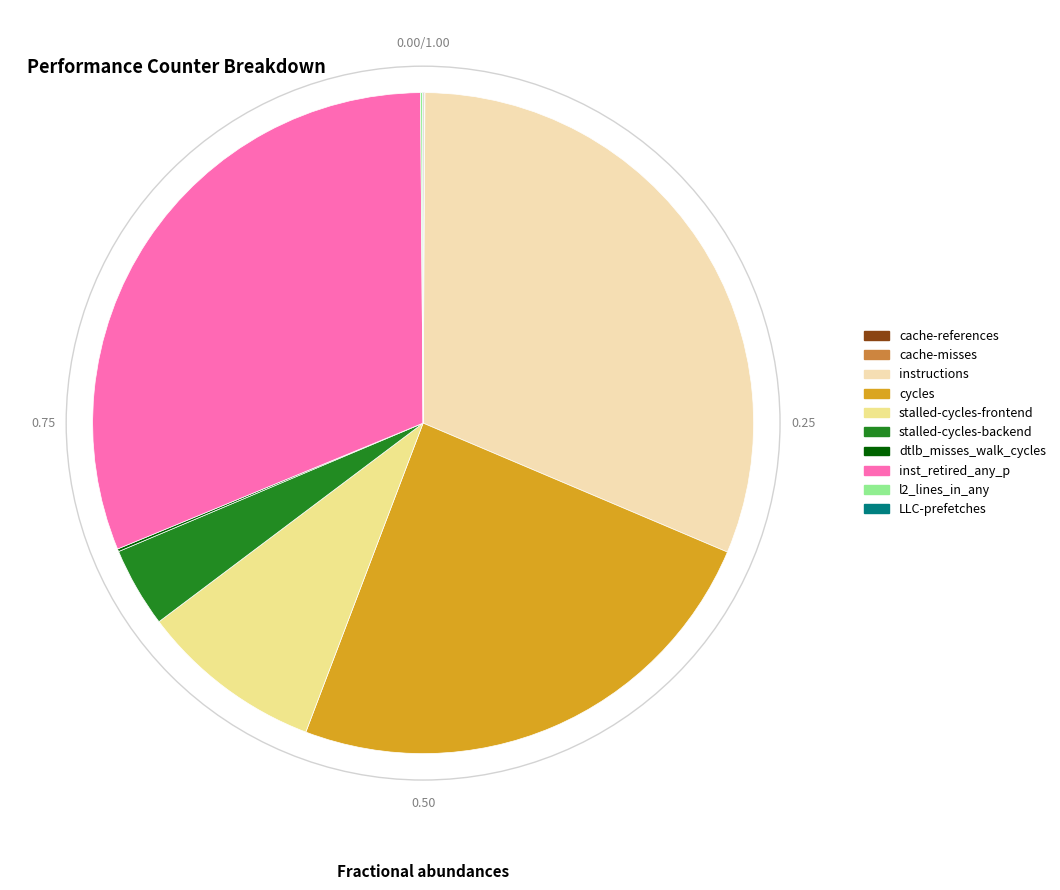

The stalled-cycles-frontend slice represents 18% of the pie. True or false?

False